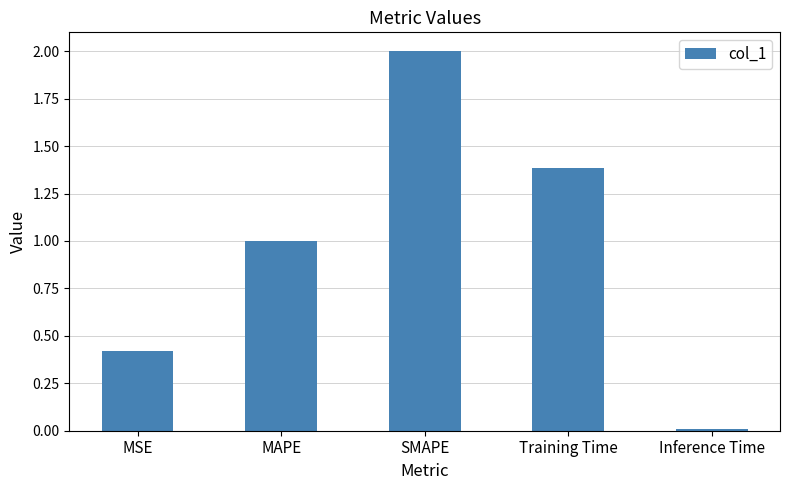

The chart shows a value of 1.8 at Training Time. True or false?

False